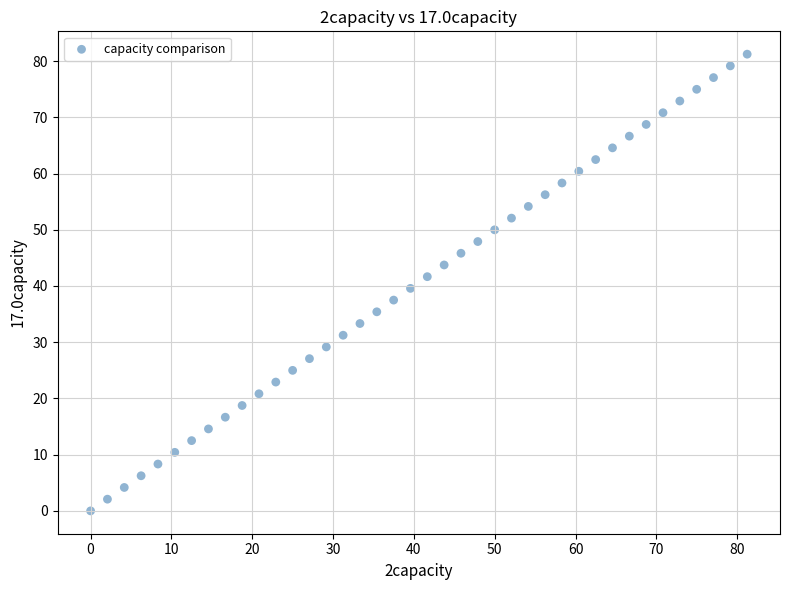

What is the range of Y values (max minus min)?

81.2